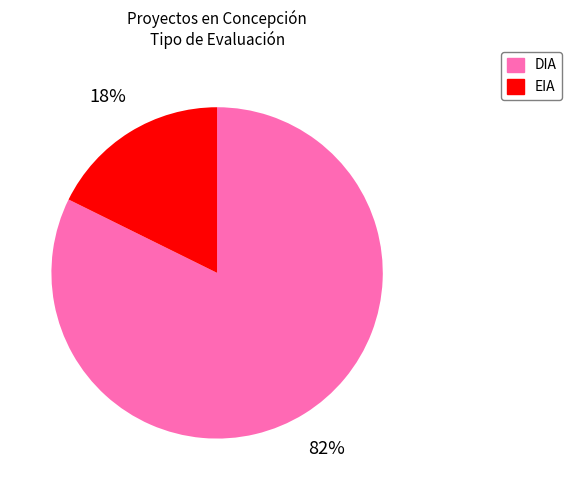

Which category has the biggest portion of the pie?

DIA